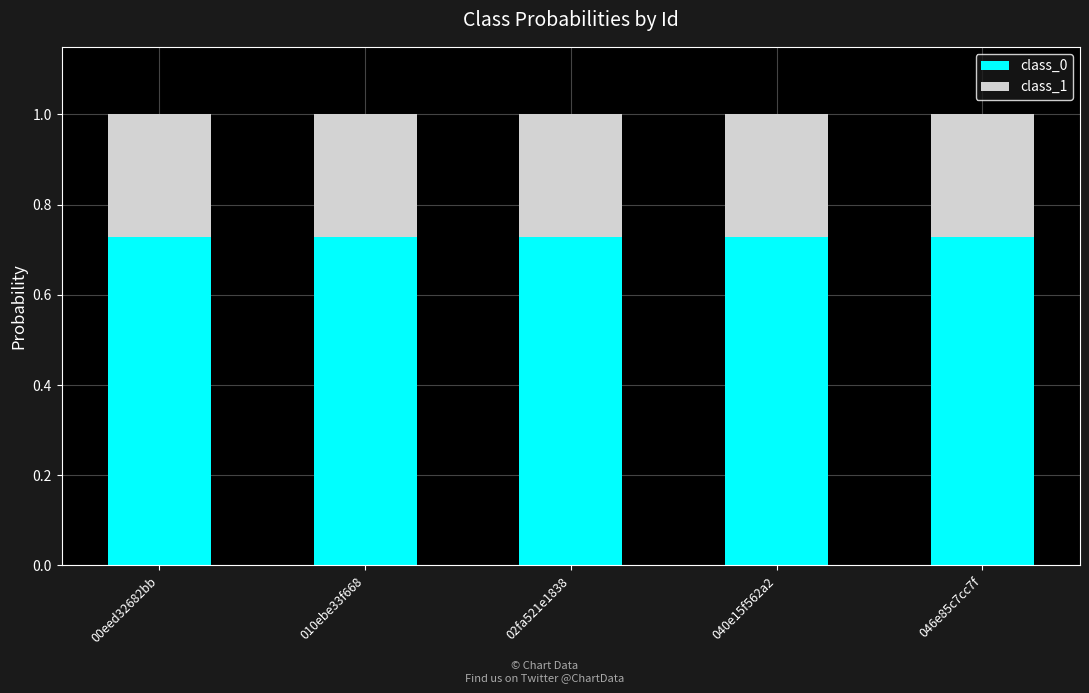

Is it true that class_0 equals 0.3 at 040e15f562a2?

False